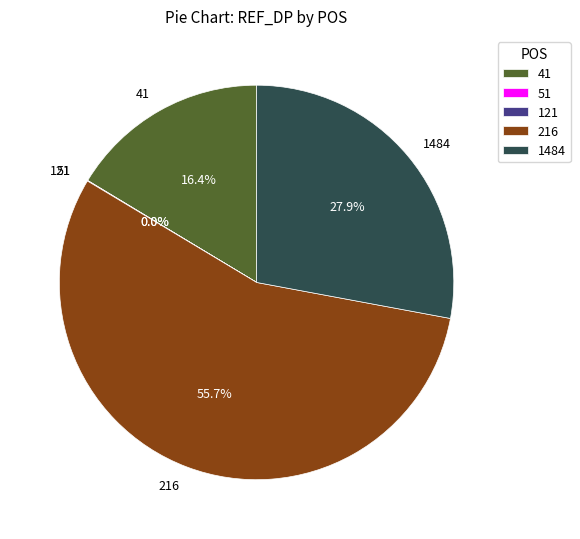

Is there any slice that represents more than half of the pie?

Yes